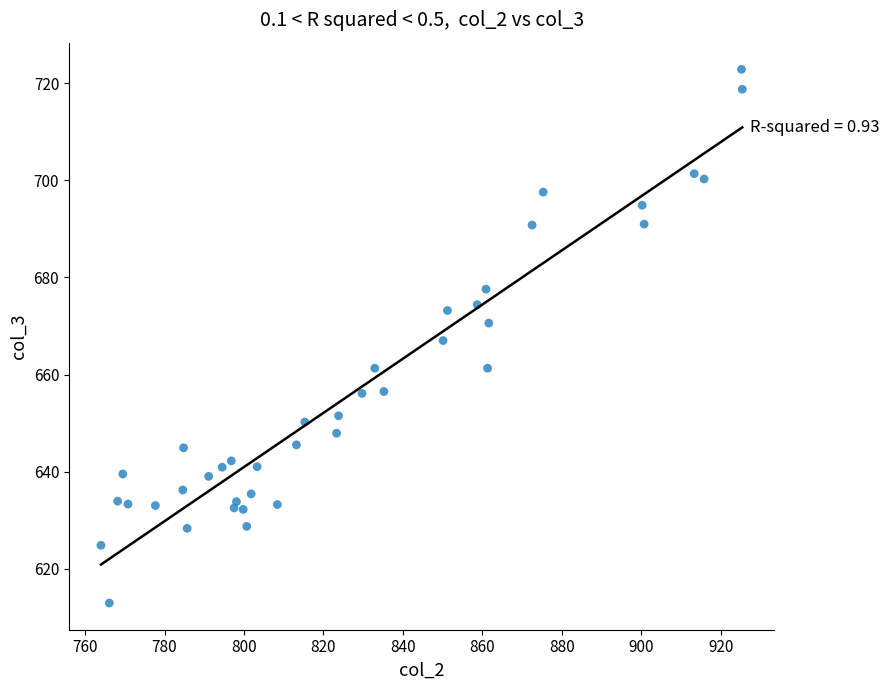

What is the range of Y values (max minus min)?

110.0